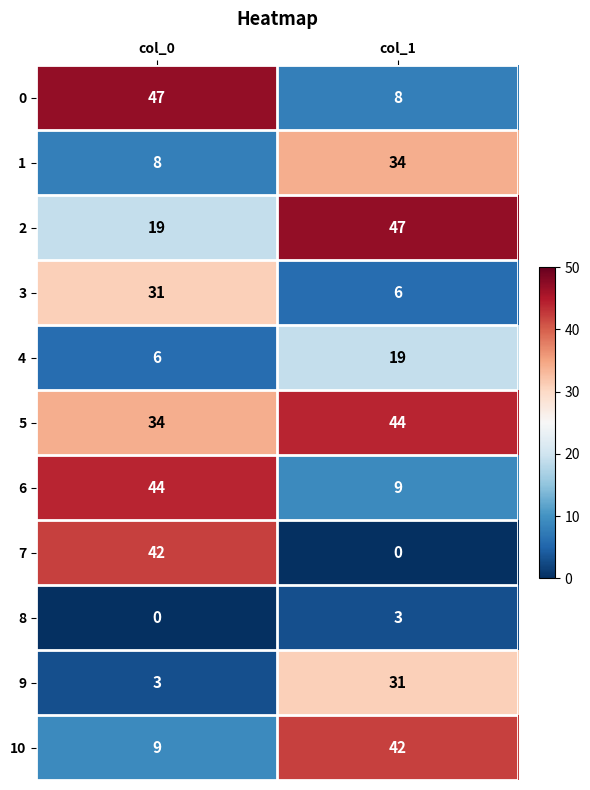

At col_0, list the series in order from smallest to largest.

8, 9, 4, 1, 10, 2, 3, 5, 7, 6, 0